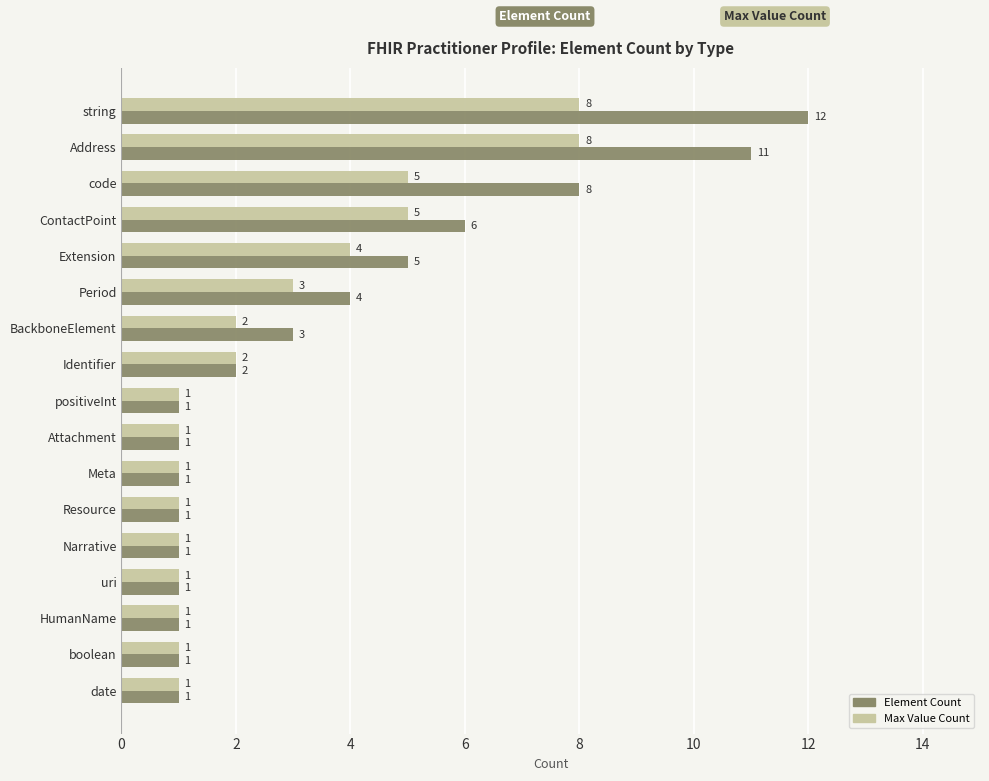

At which label is Element Count closest to 6?

ContactPoint